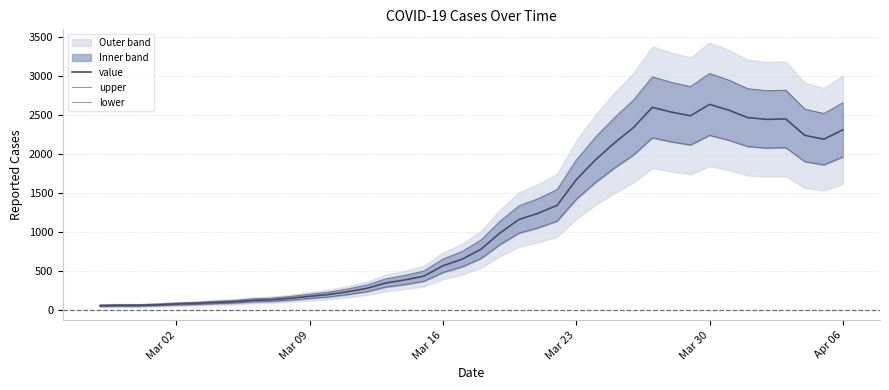

Which series has the largest total across all categories?

upper